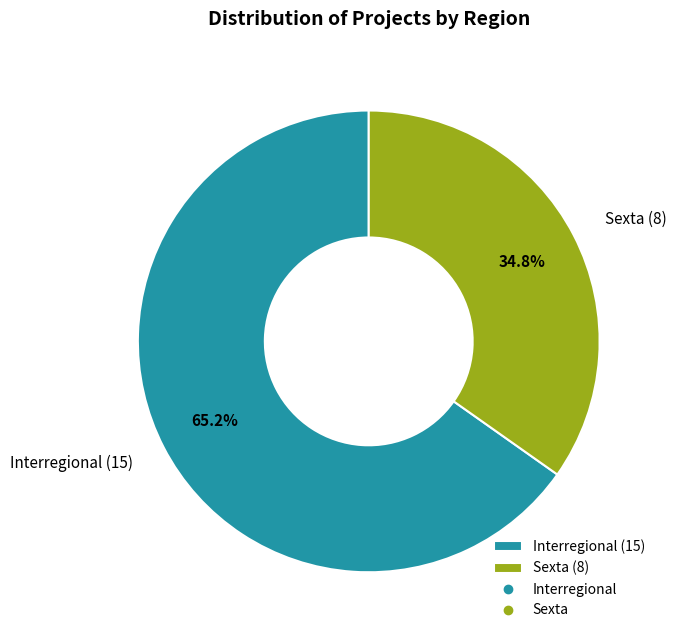

To the nearest percent, what is the combined percentage of Sexta and Interregional?

100%